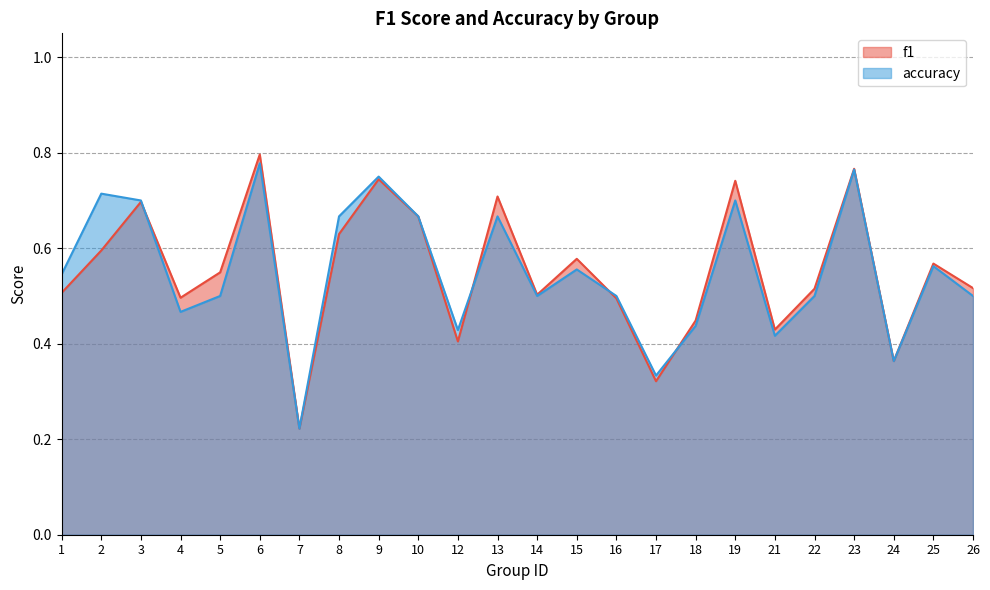

What is the value of the accuracy point at the 21st from the left?

0.8